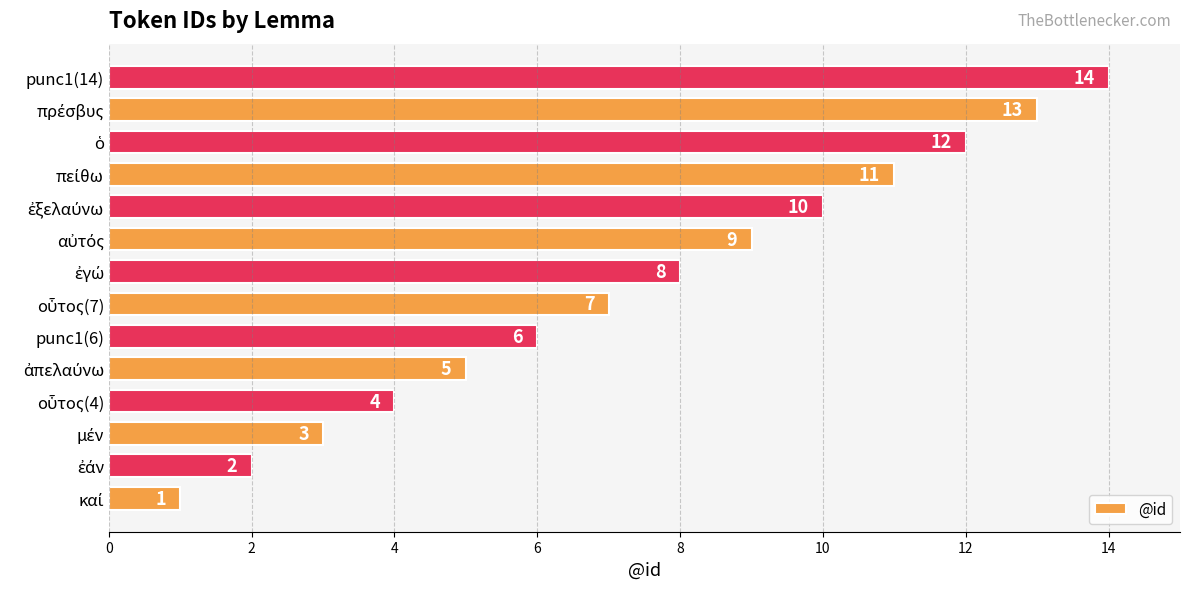

What is the average value?

8